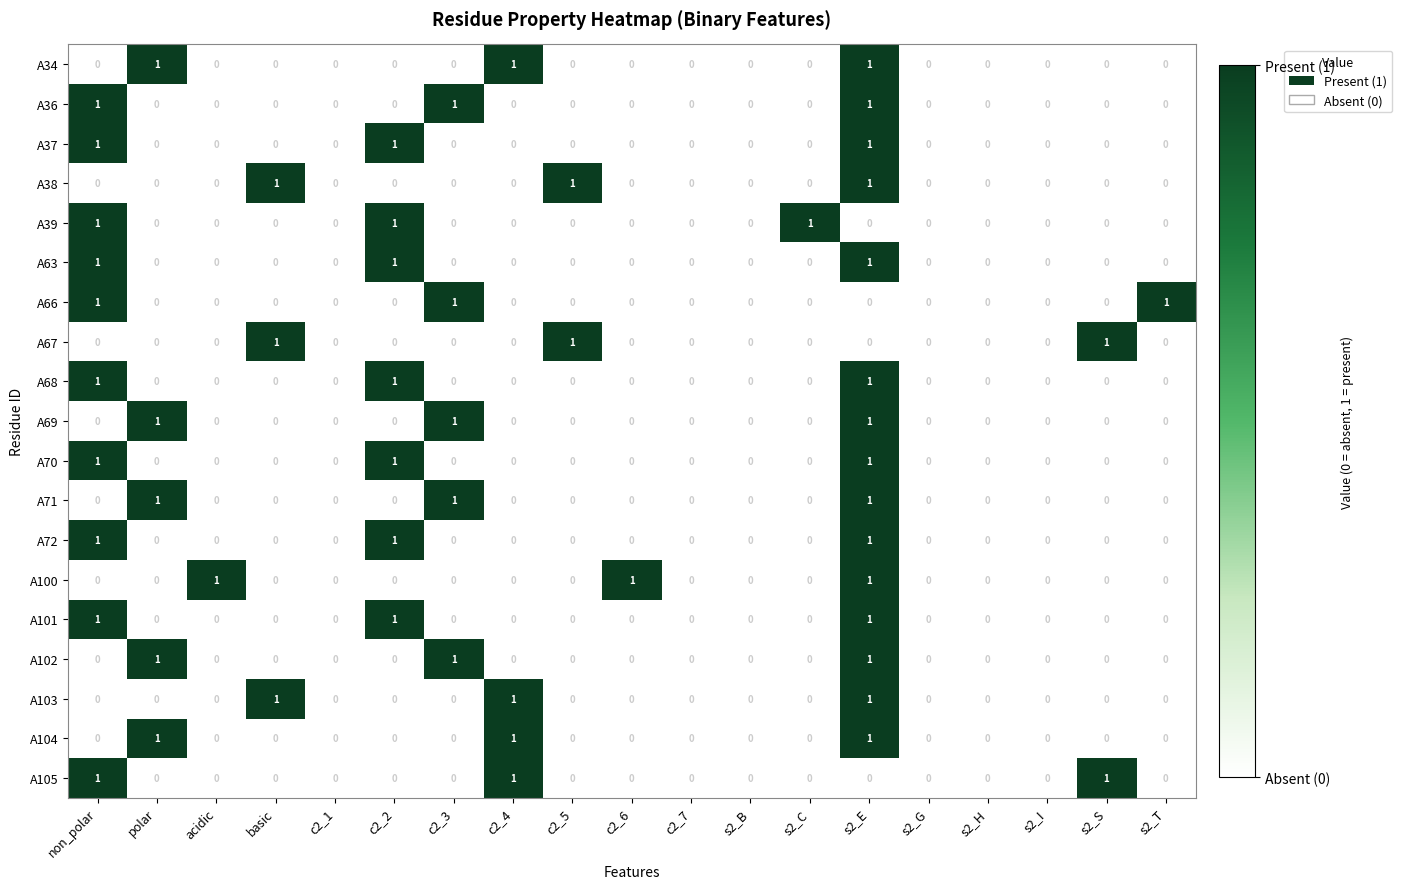

How many A103 values are between 0 and 1?

19